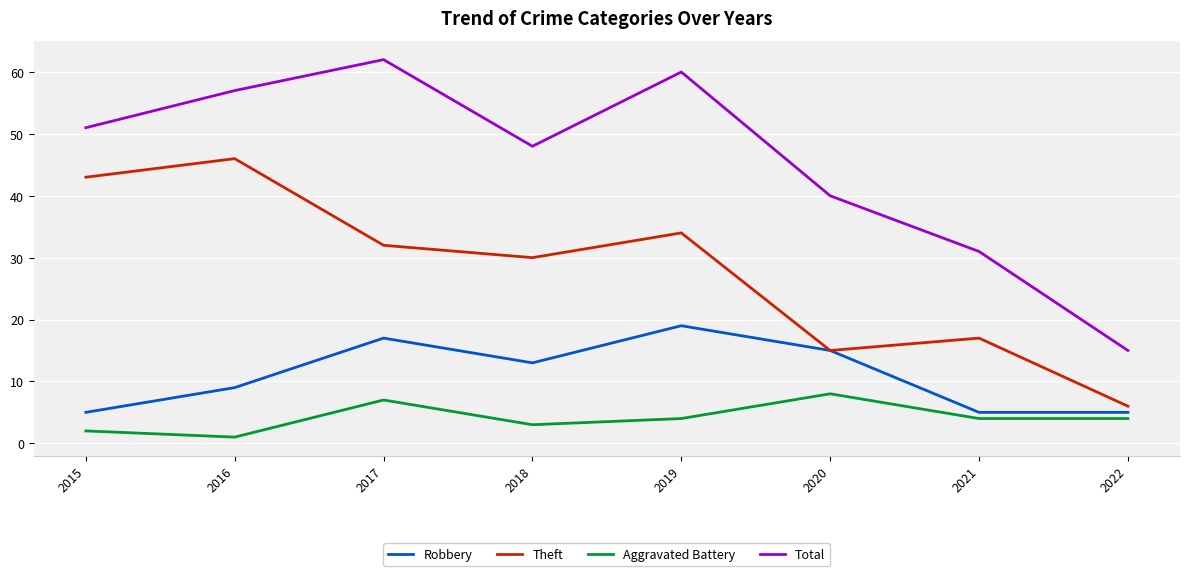

Is this an area chart (filled region under the line)?

No